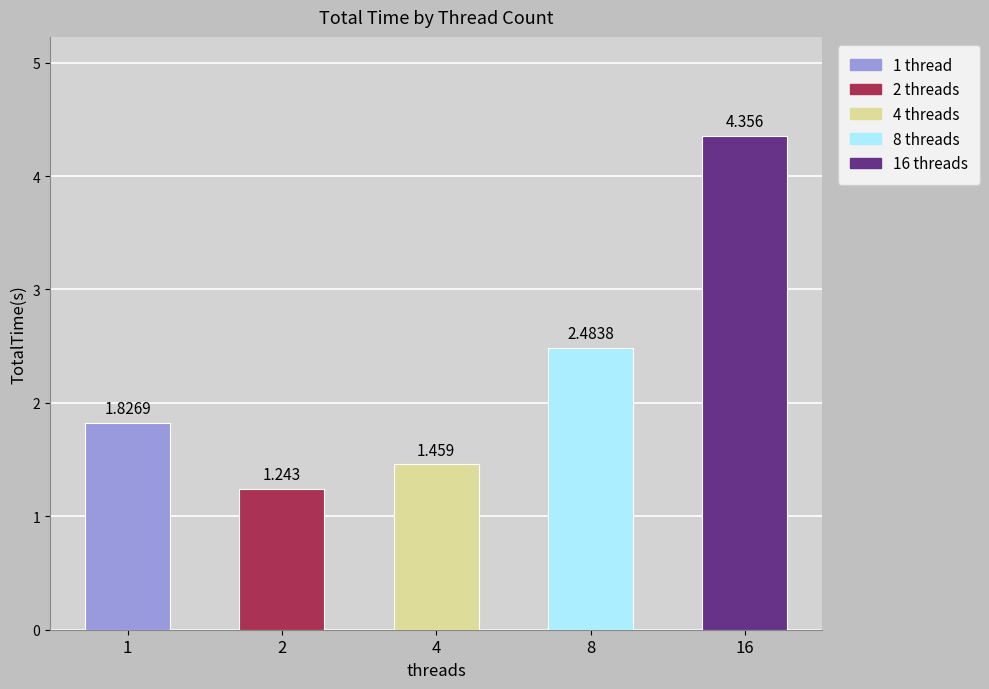

What is the change in value from 2 to 16?

+3.1